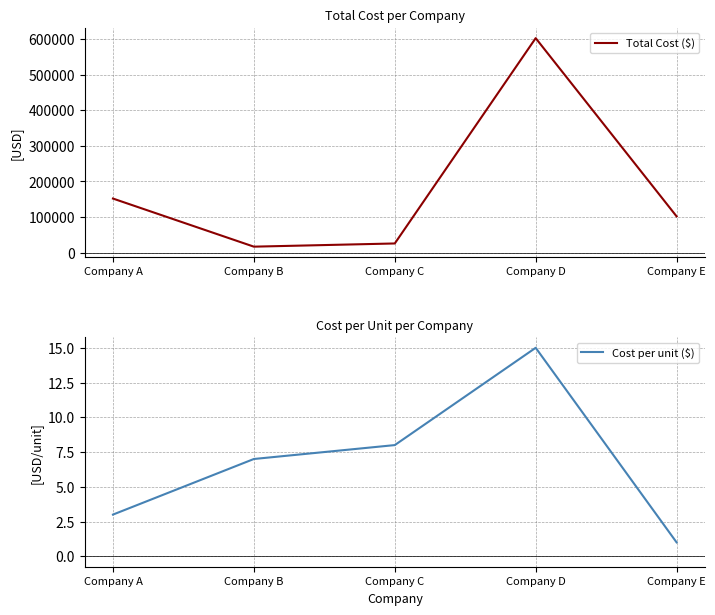

How many lines are shown in the chart?

2